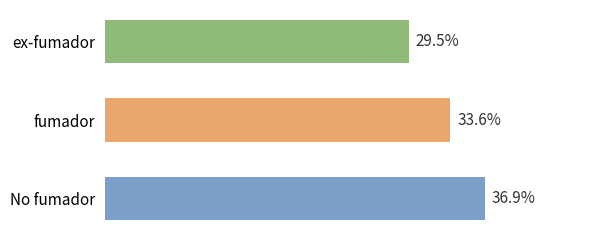

Is it true that the value at fumador is 79?

False